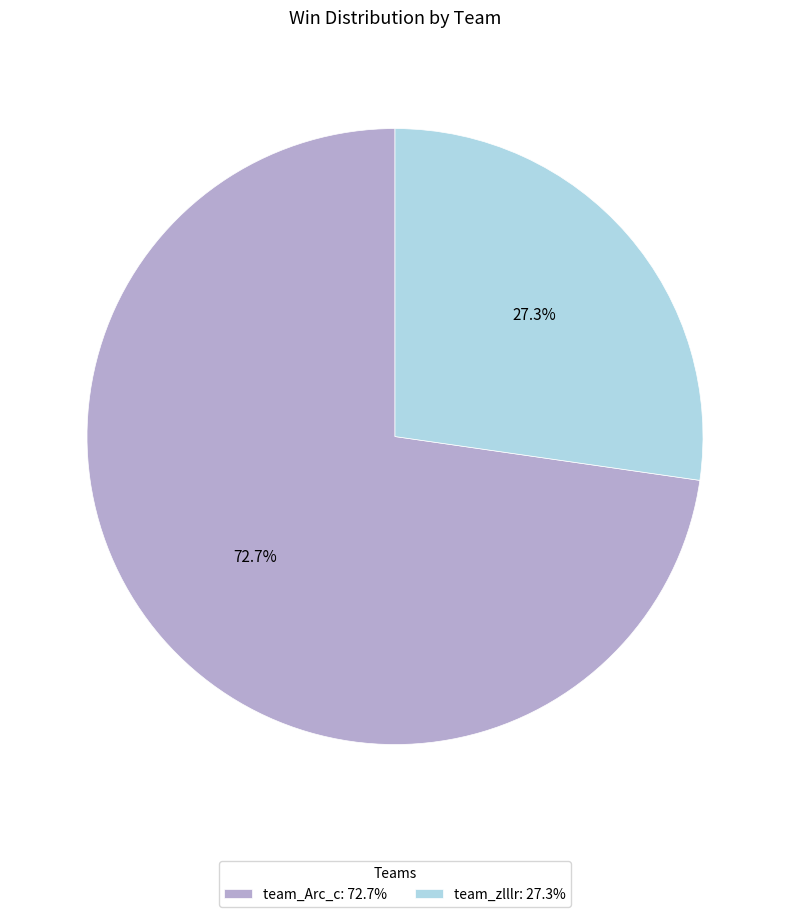

How many segments does this pie chart have?

2